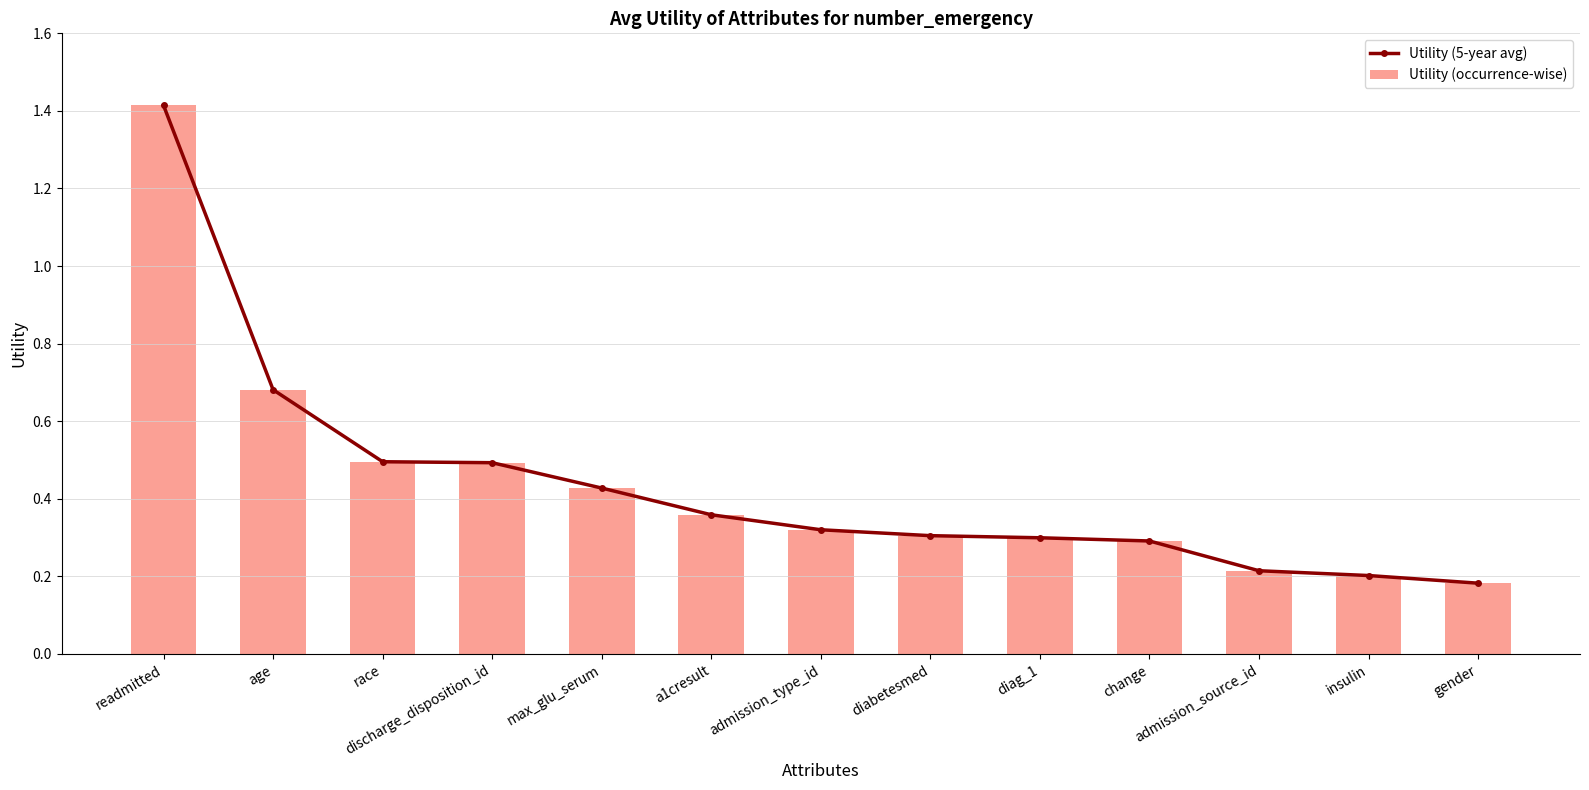

What is the highest value of the Utility (5-year avg) series?

1.4